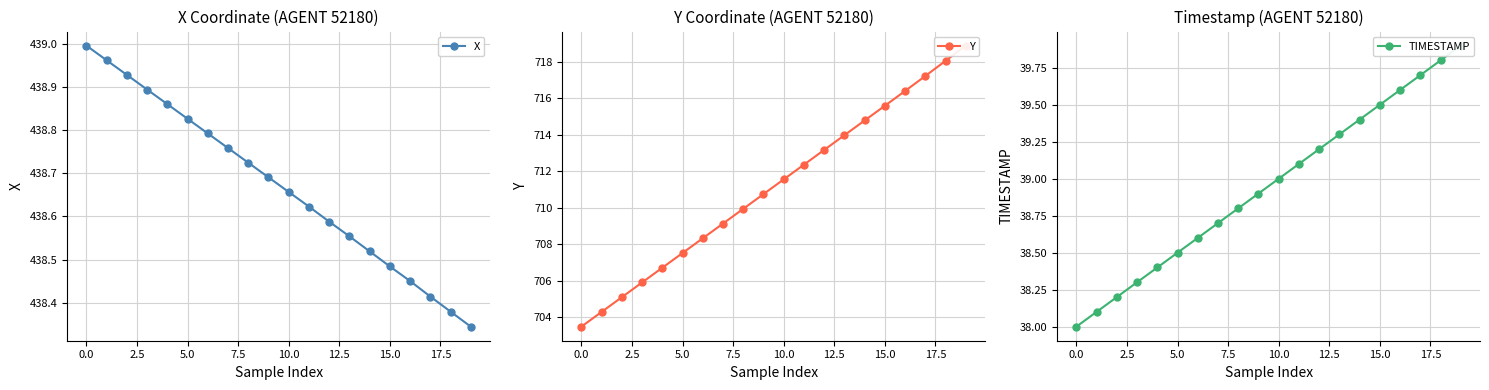

At which label does X reach its peak?

0.0